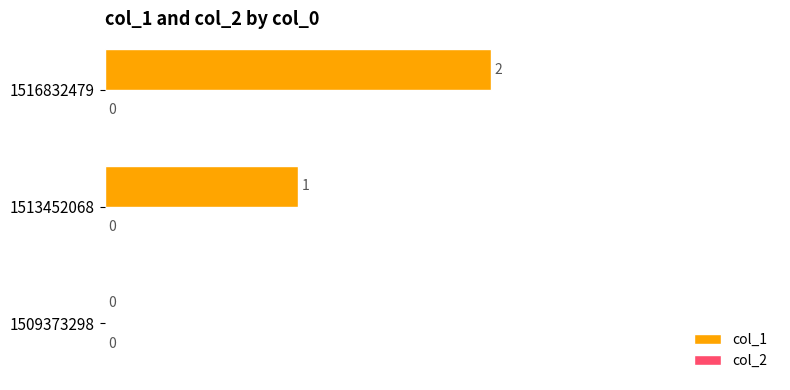

Where is the data nearest to the value 1?

1513452068